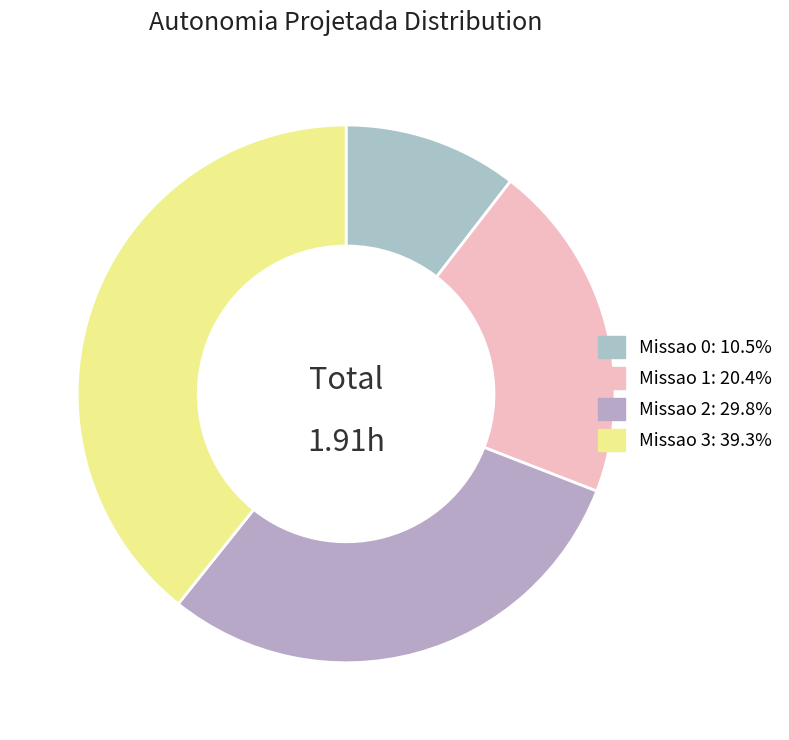

To the nearest percent, what is the average slice percentage?

25%